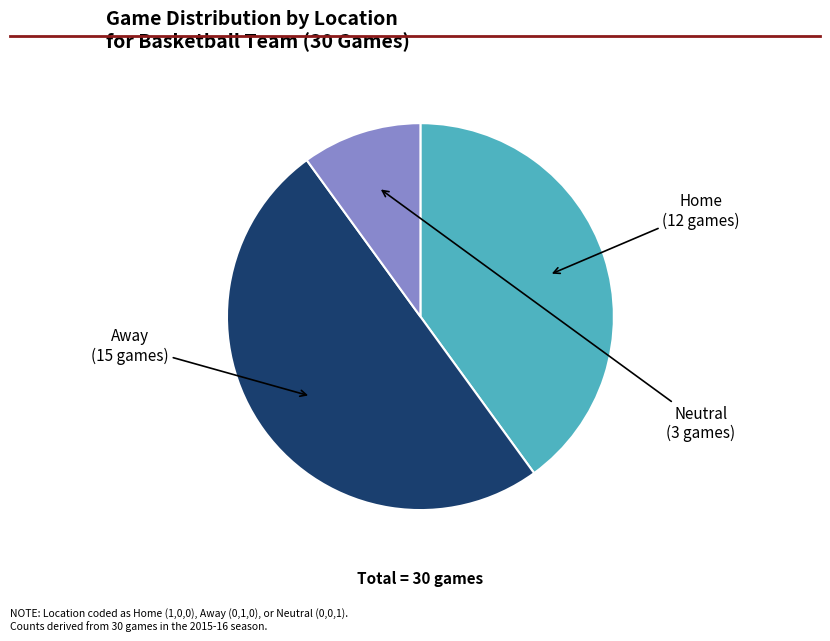

Is there any slice that represents more than half of the pie?

No